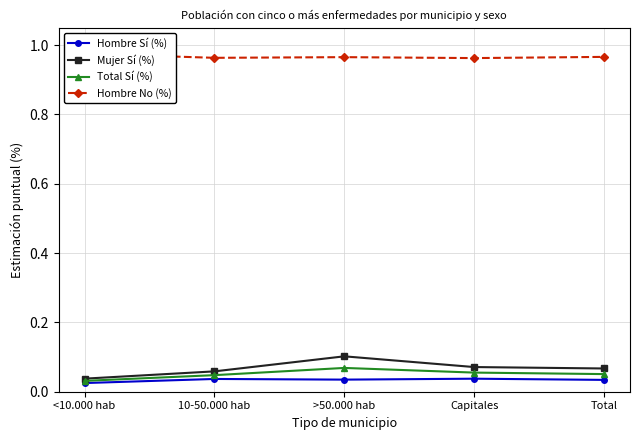

Which series changed the most between >50.000 hab and Total?

Mujer Sí (%)